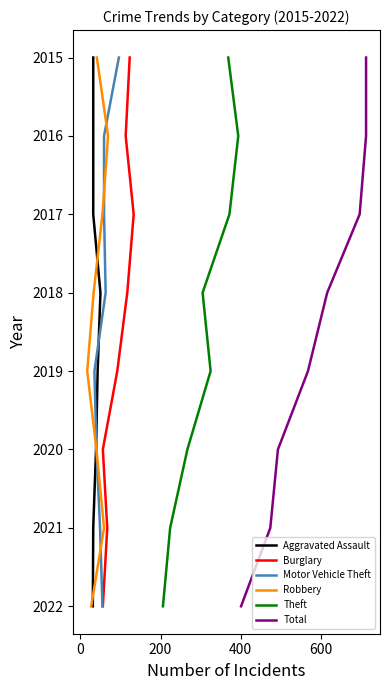

True or false: Aggravated Assault and Theft intersect in this chart.

False